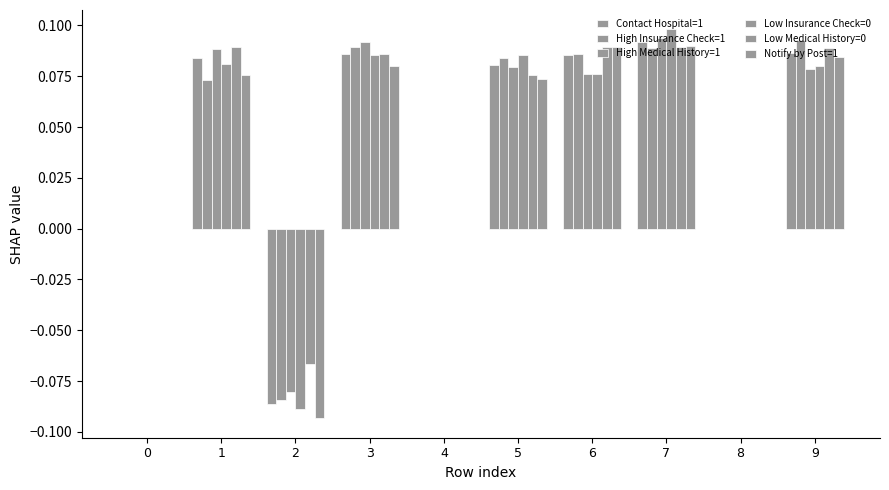

True or false: Low Insurance Check=0 has a value of 0.0 at 8.

True